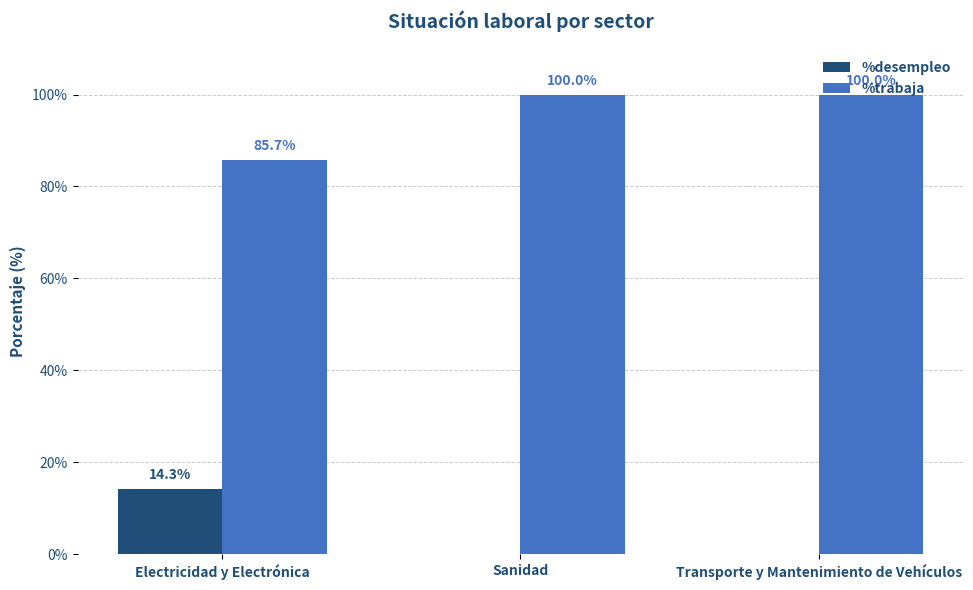

What is the sum of all %trabaja values?

285.7